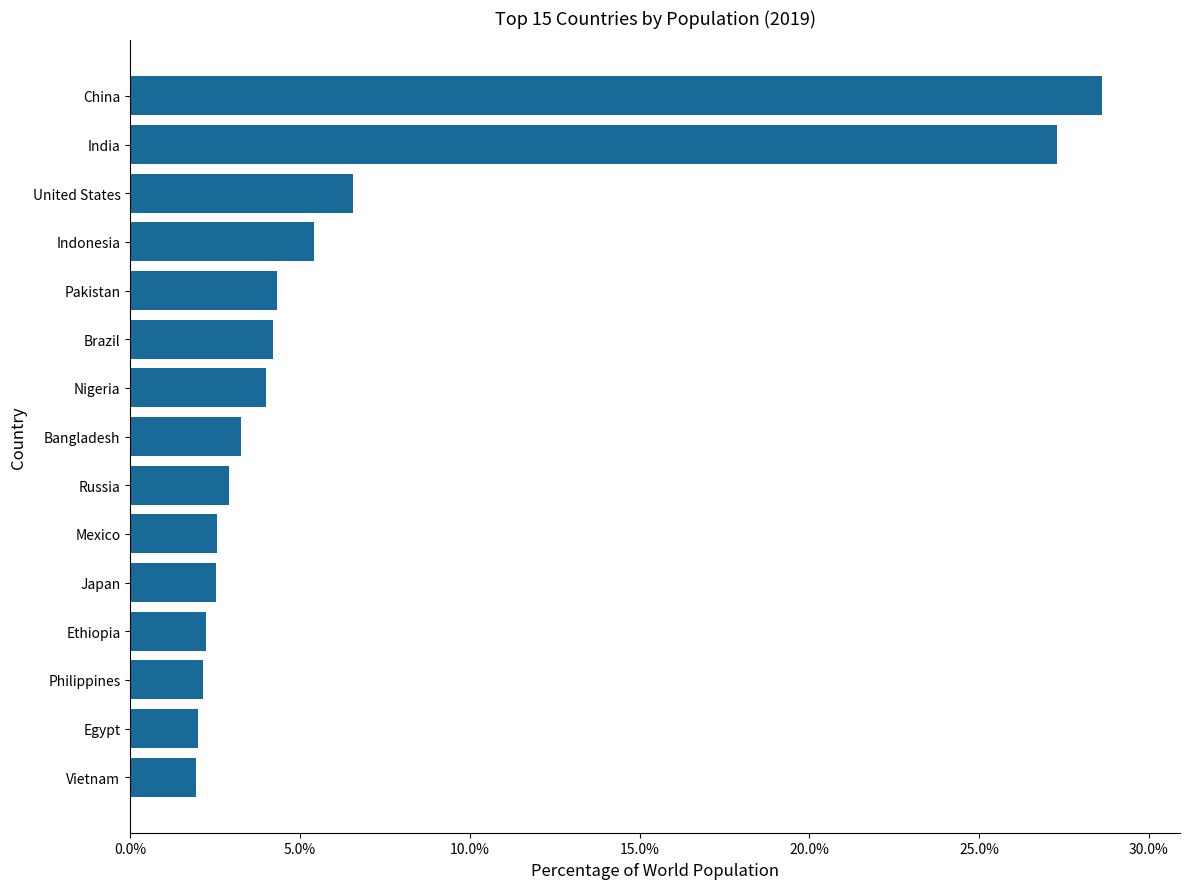

What is the difference between the second highest and minimum values?

25.4